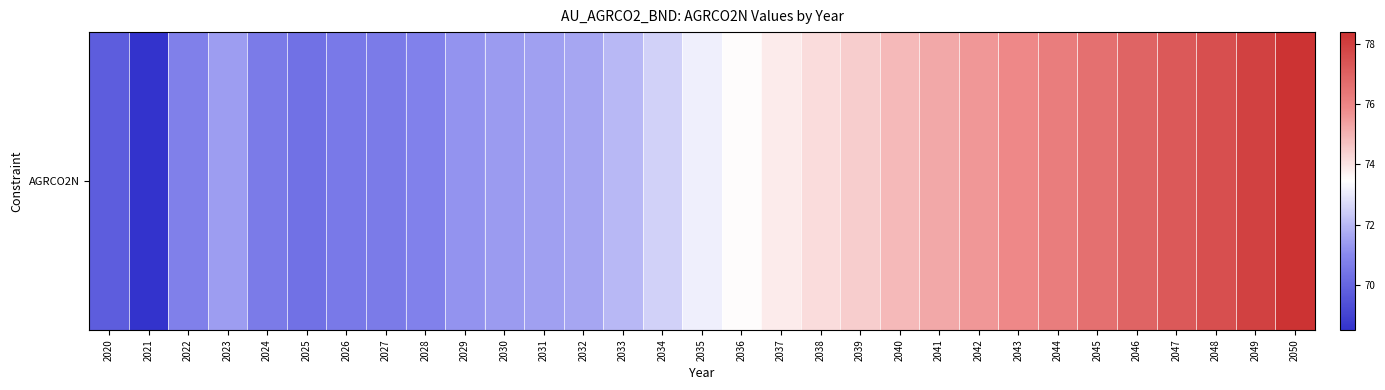

Is it true that the value at 2021 is 119.5?

False